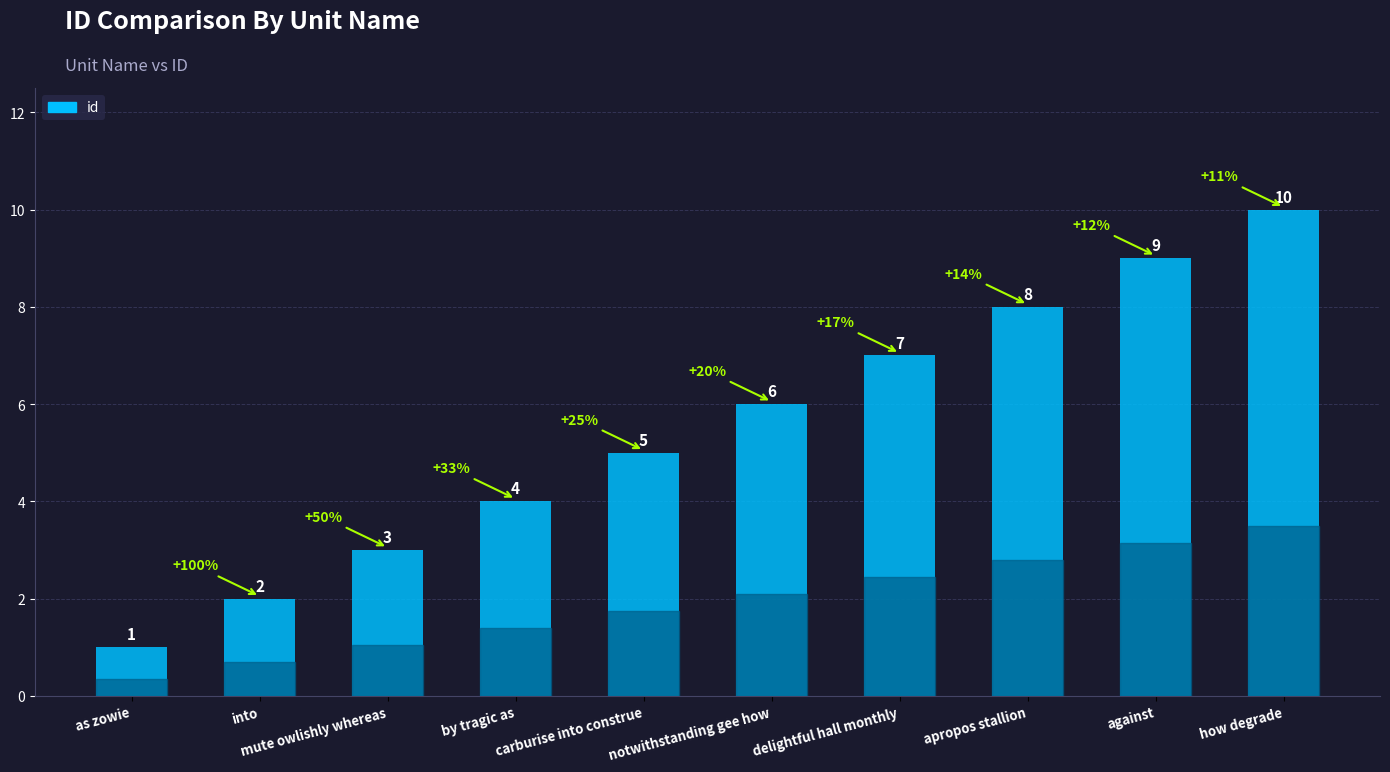

Which label corresponds to the largest value in the chart?

how degrade